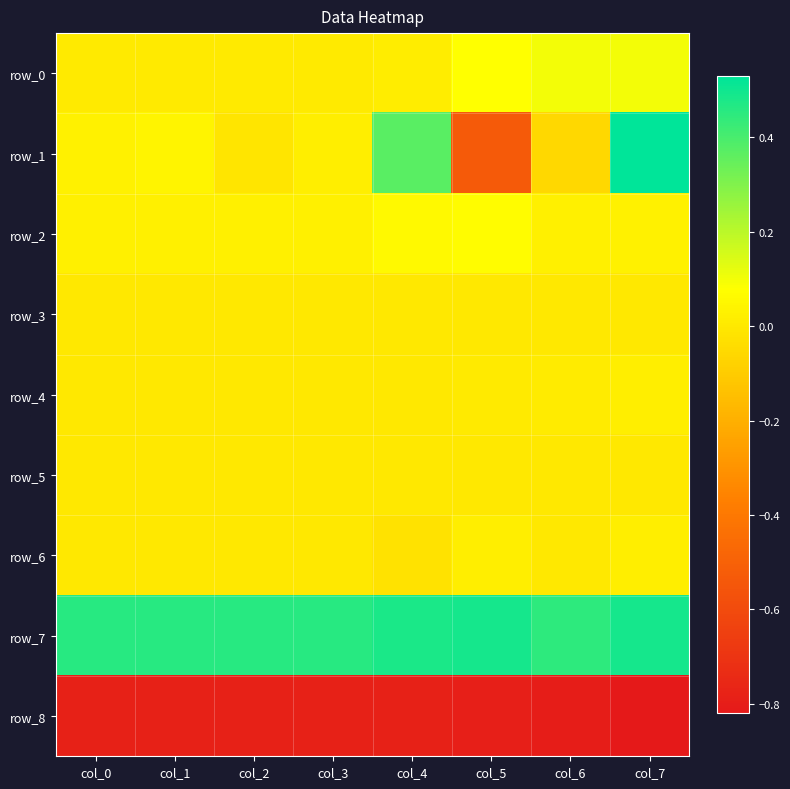

What is the total value across all series at col_5?

-0.7